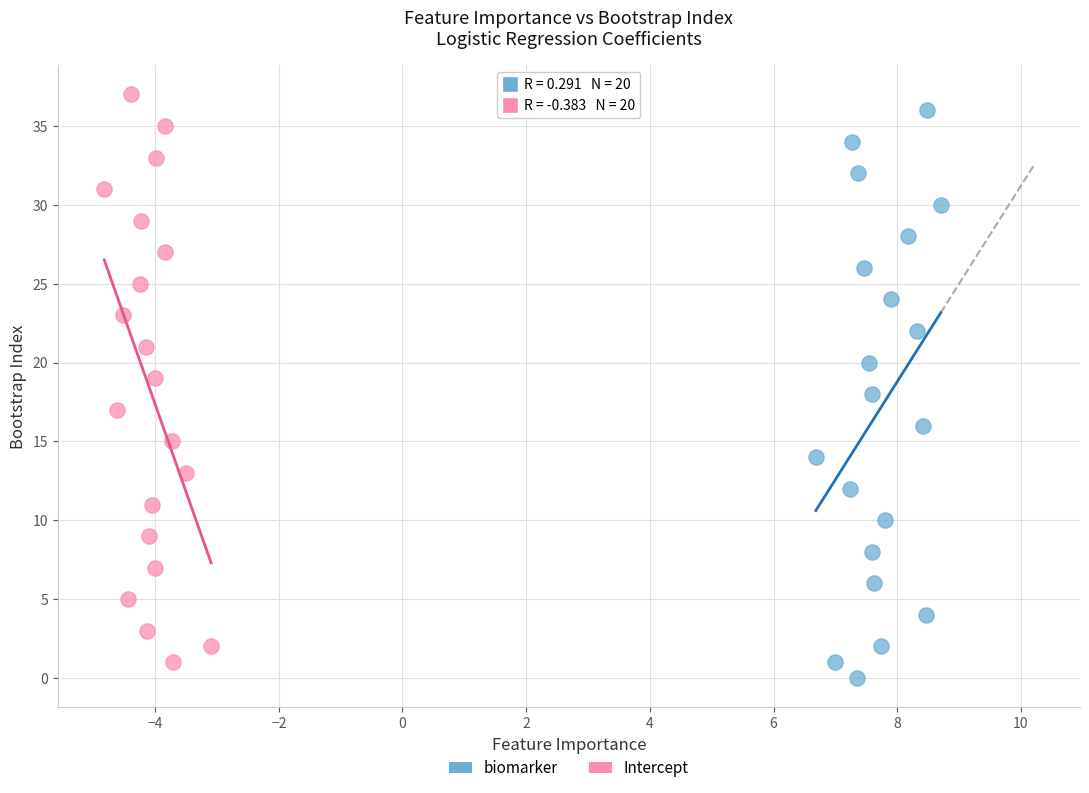

Which series contains the lowest Y value?

biomarker